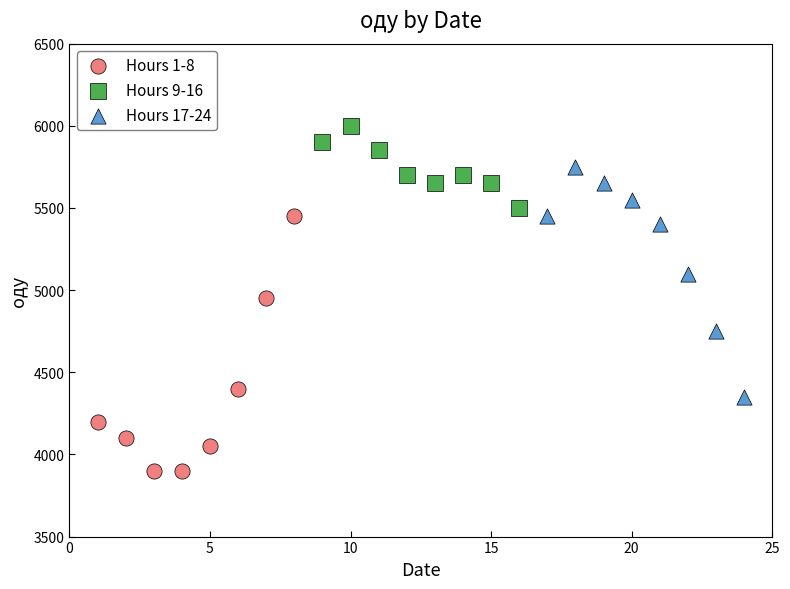

Which series has the largest Y range (max minus min)?

Hours 1-8